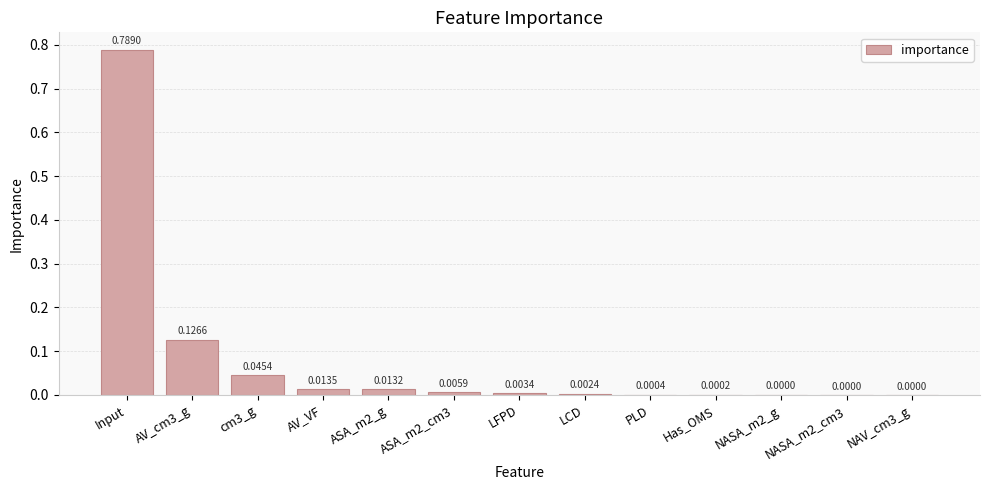

At which category does the chart reach its peak across all series?

Input